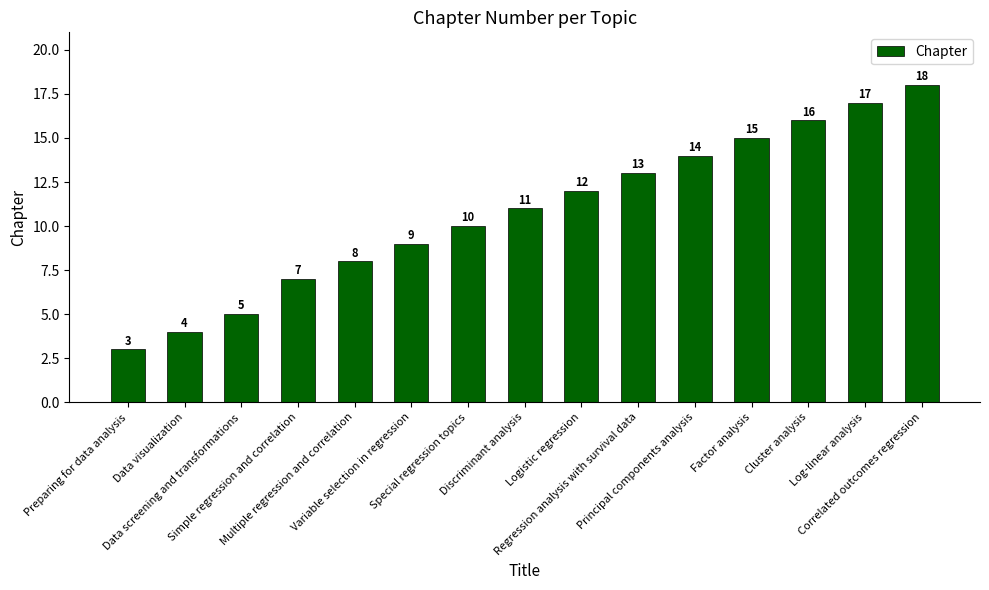

What is the difference between the maximum and minimum values?

15